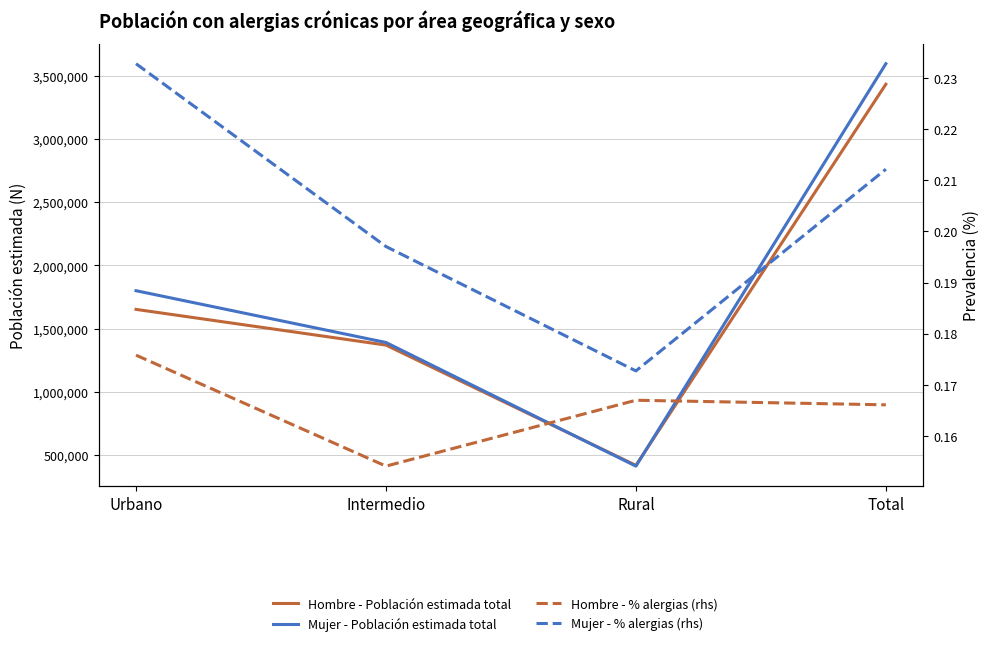

Which has a higher value, Intermedio or Rural?

Intermedio